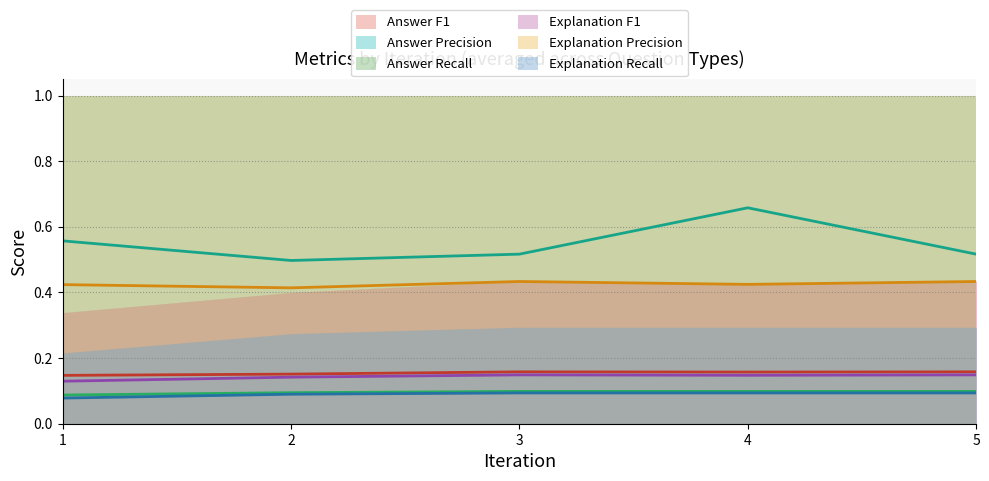

Count the number of data series in this chart.

6